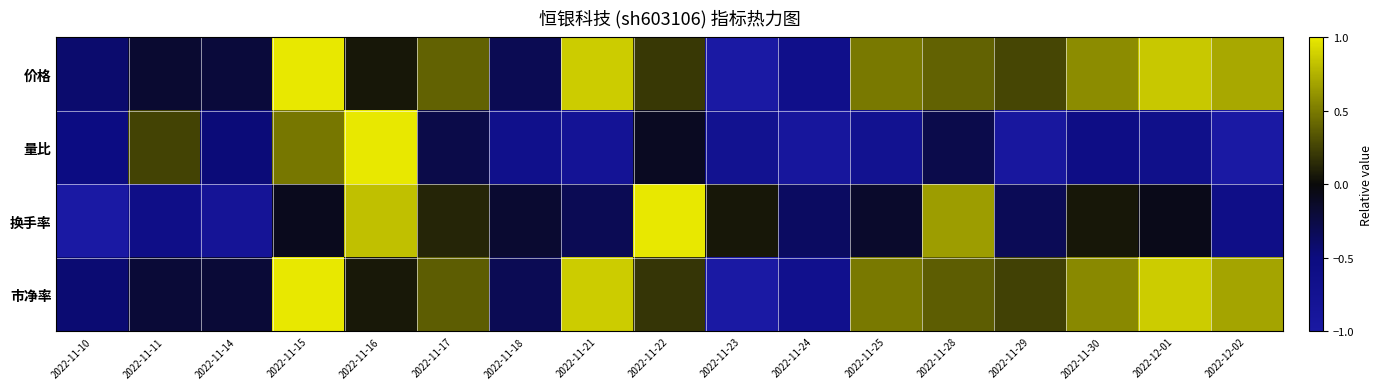

Reading left to right, transcribe all the data shown in this chart.

价格: 2022-11-10=-0.4	2022-11-11=-0.2	2022-11-14=-0.2	2022-11-15=1.0	2022-11-16=0.1	2022-11-17=0.4	2022-11-18=-0.3	2022-11-21=0.9	2022-11-22=0.2	2022-11-23=-1.0	2022-11-24=-0.6	2022-11-25=0.5	2022-11-28=0.4	2022-11-29=0.3	2022-11-30=0.6	2022-12-01=0.9	2022-12-02=0.7
量比: 2022-11-10=-0.5	2022-11-11=0.2	2022-11-14=-0.5	2022-11-15=0.5	2022-11-16=1.0	2022-11-17=-0.3	2022-11-18=-0.7	2022-11-21=-0.8	2022-11-22=-0.1	2022-11-23=-0.7	2022-11-24=-0.9	2022-11-25=-0.7	2022-11-28=-0.3	2022-11-29=-0.9	2022-11-30=-0.6	2022-12-01=-0.7	2022-12-02=-1.0
换手率: 2022-11-10=-1.0	2022-11-11=-0.6	2022-11-14=-0.8	2022-11-15=-0.1	2022-11-16=0.8	2022-11-17=0.1	2022-11-18=-0.2	2022-11-21=-0.3	2022-11-22=1.0	2022-11-23=0.1	2022-11-24=-0.4	2022-11-25=-0.1	2022-11-28=0.7	2022-11-29=-0.3	2022-11-30=0.1	2022-12-01=-0.1	2022-12-02=-0.6
市净率: 2022-11-10=-0.4	2022-11-11=-0.2	2022-11-14=-0.2	2022-11-15=1.0	2022-11-16=0.1	2022-11-17=0.4	2022-11-18=-0.3	2022-11-21=0.9	2022-11-22=0.2	2022-11-23=-1.0	2022-11-24=-0.7	2022-11-25=0.5	2022-11-28=0.4	2022-11-29=0.2	2022-11-30=0.6	2022-12-01=0.9	2022-12-02=0.7